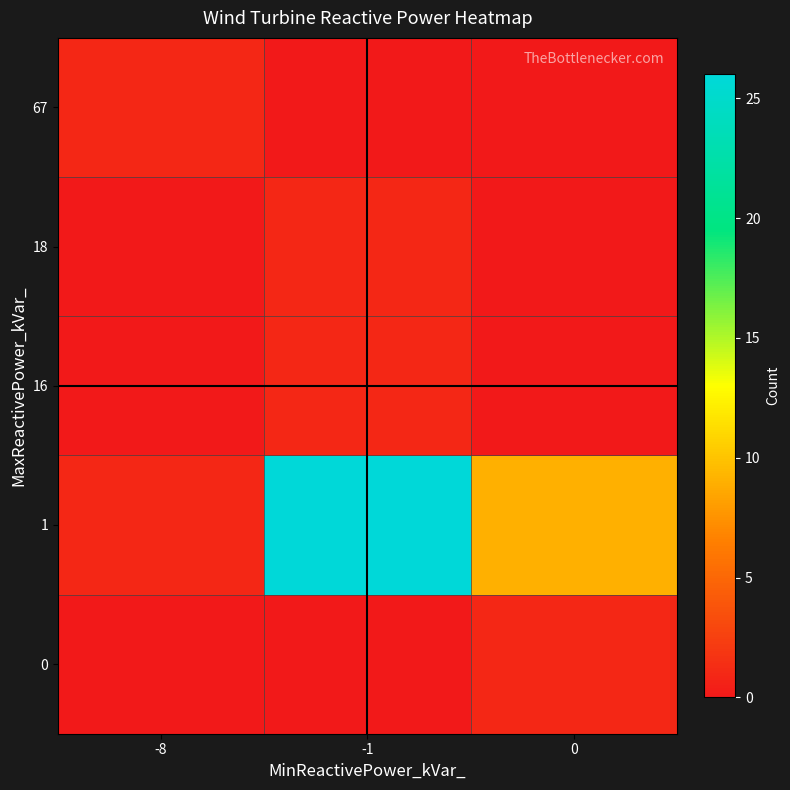

Between -8 and 0, which series saw the biggest shift?

1